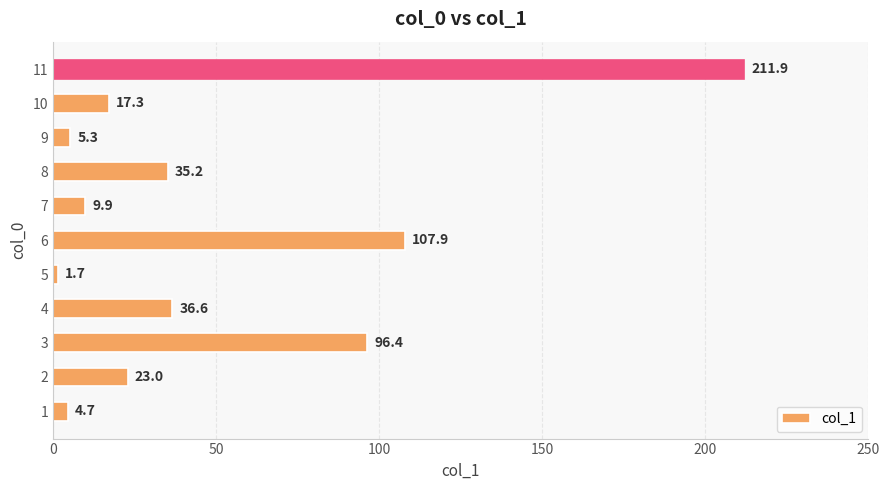

What is the difference between the maximum and second lowest values?

207.2